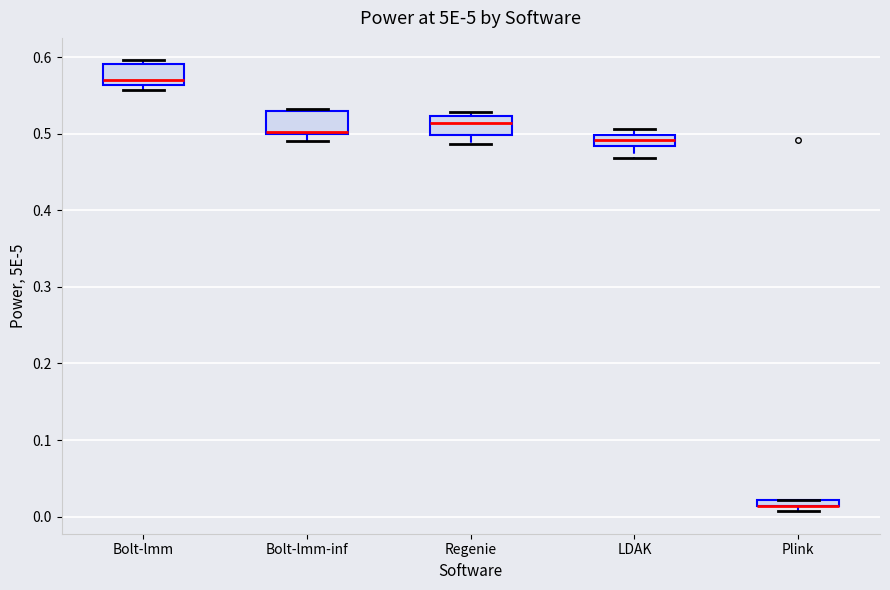

Where does the median line of the box for Bolt-lmm sit on the y-axis? The values are not printed on the chart, so give them approximately, as read against the axis.

0.57